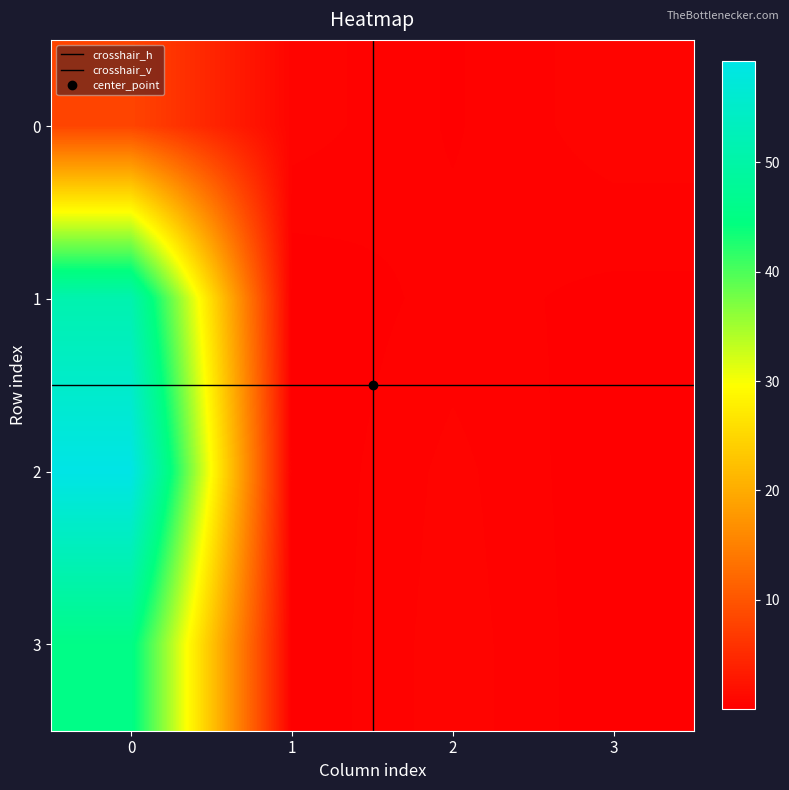

Reading left to right, what are all the values shown in this chart?

0: 8.1	0.6	0.2	0.6
1: 51.2	0.0	0.3	0.2
2: 59.2	0.0	0.5	0.0
3: 45.5	0.0	0.6	0.0